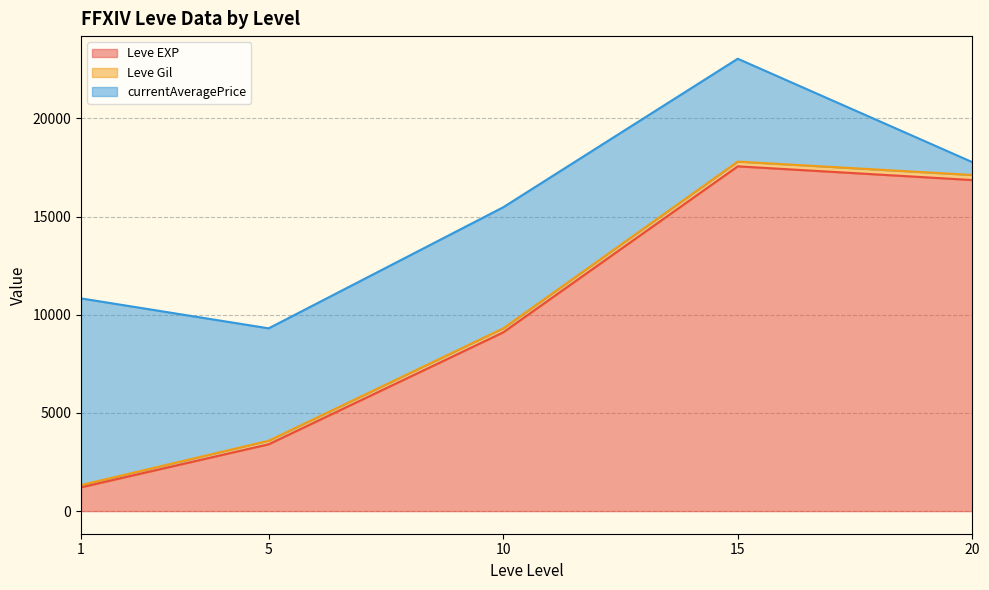

At which category is the sum across all series the highest?

15